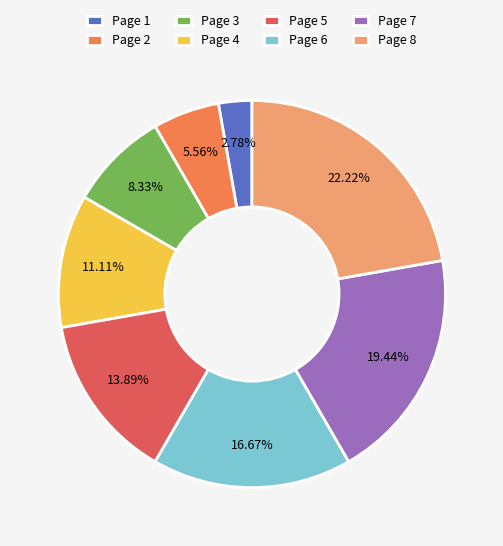

To the nearest percent, what portion does Page 5 represent?

14%